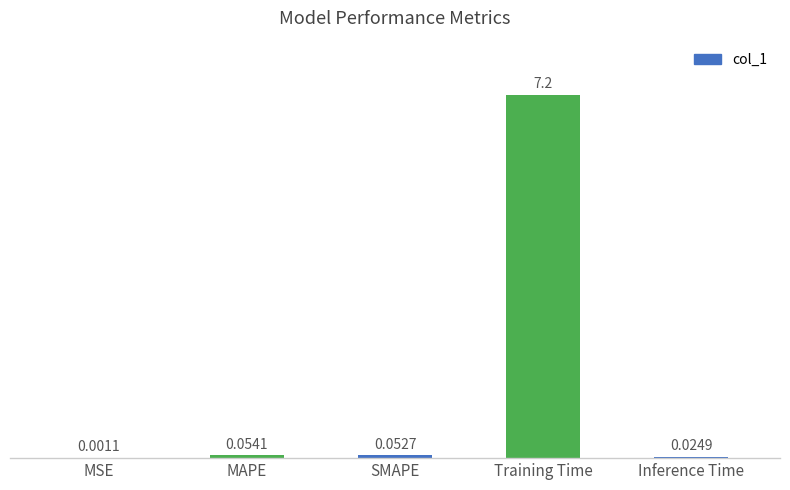

How many distinct data groups are displayed?

1